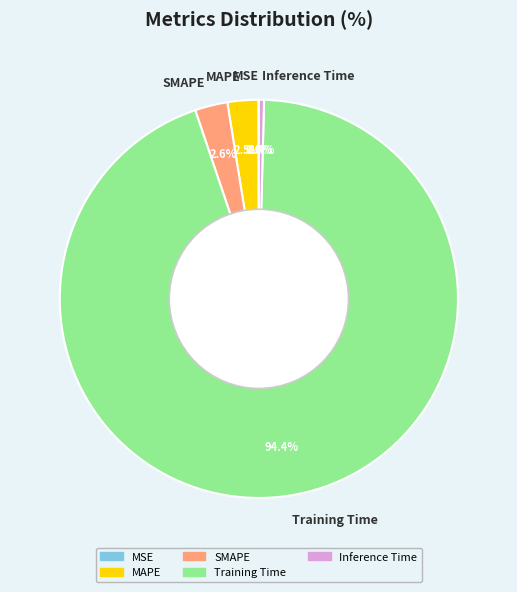

Which slice represents more than half of the pie?

Training Time